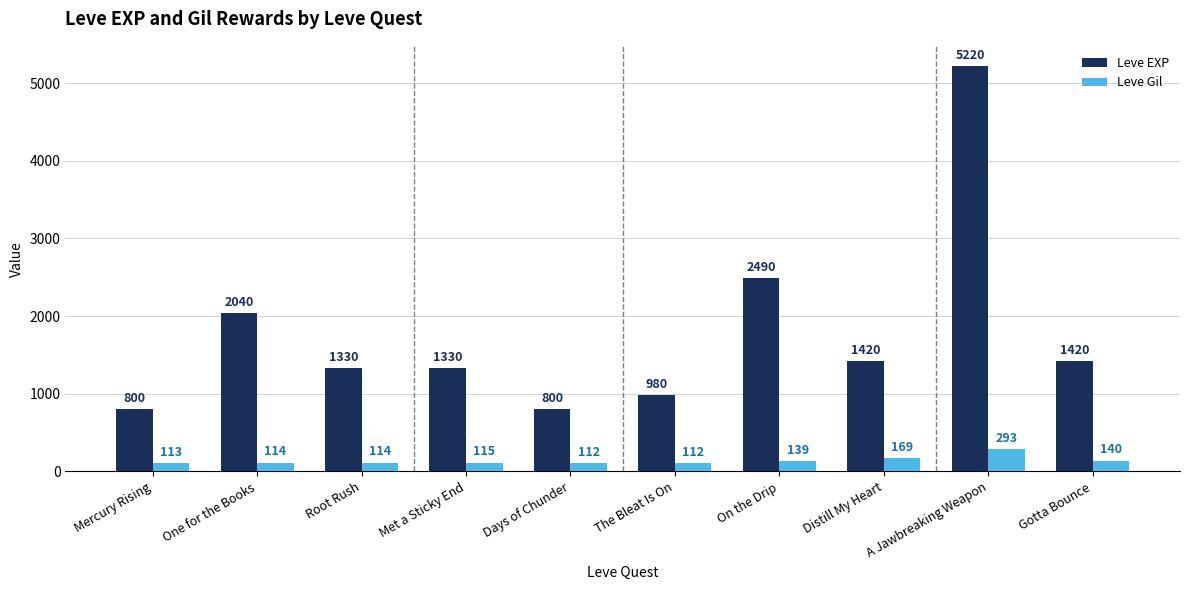

Is it true that Leve Gil equals 114 at Root Rush?

True